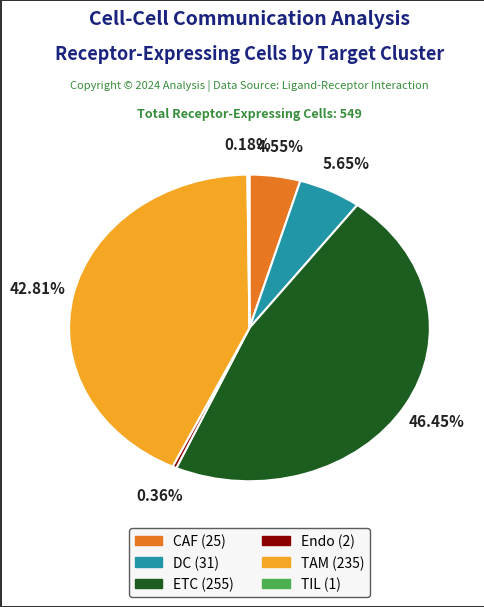

Which has a higher value, CAF or ETC?

ETC